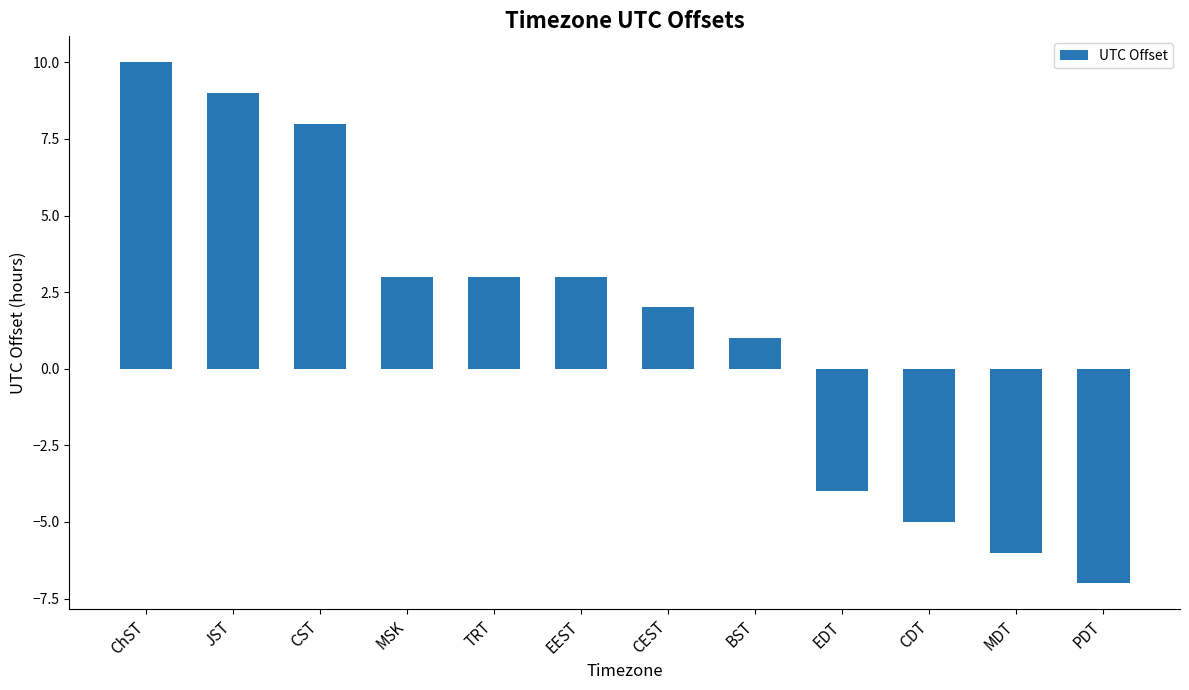

At which category does the chart reach its minimum across all series?

PDT